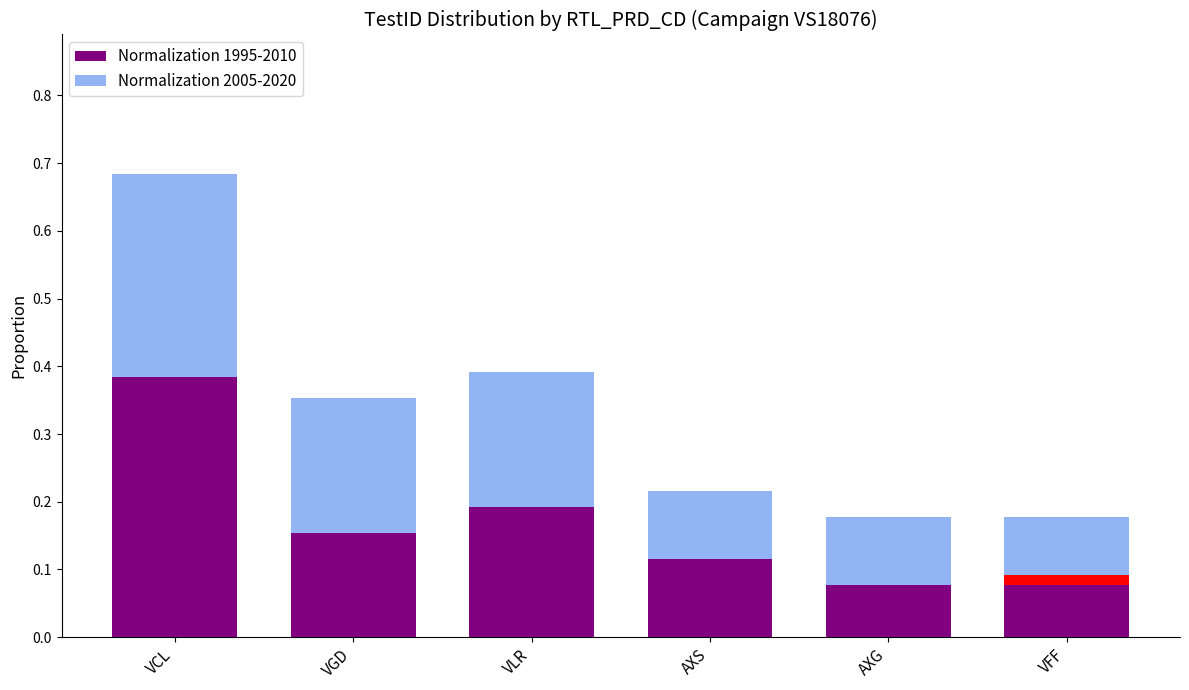

Is the value of Normalization 2005-2020 at AXG greater than the value of Normalization 1995-2010 at VFF?

Yes